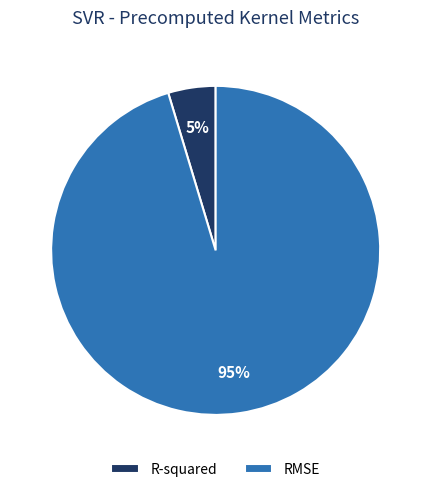

True or false: R-squared accounts for 1% of the total.

False